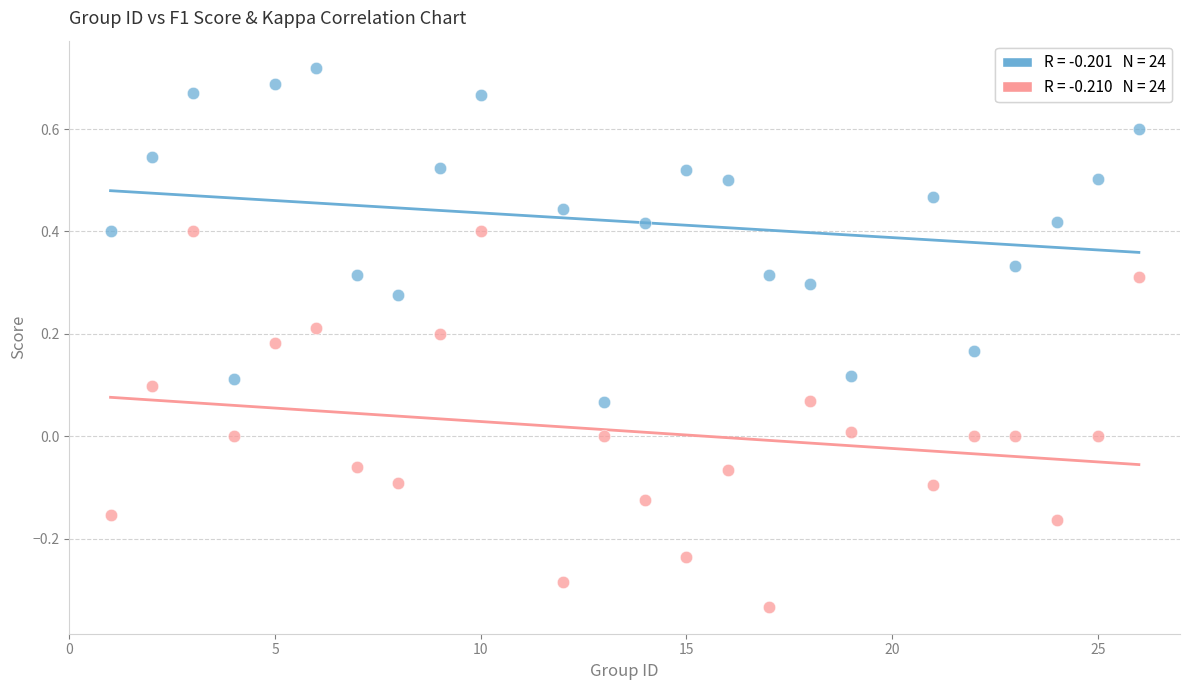

Across all data points, what is the range of X values (max minus min)?

25.0